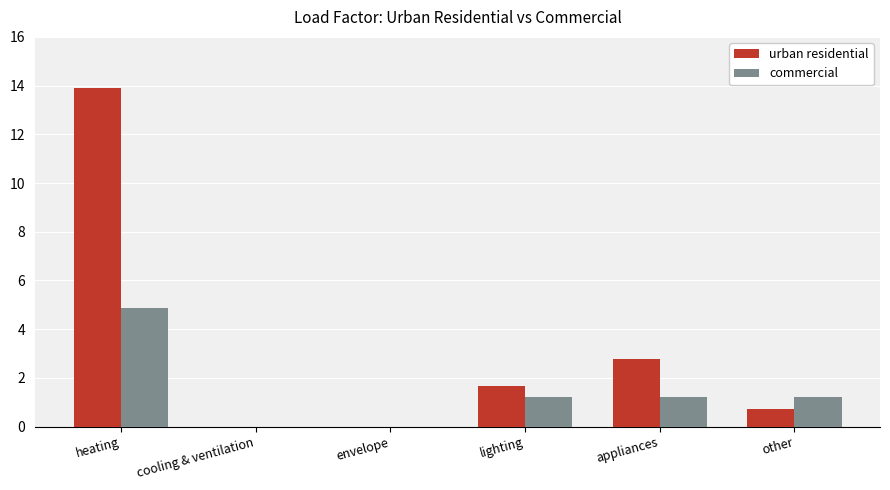

What is the highest value of the commercial series?

4.9